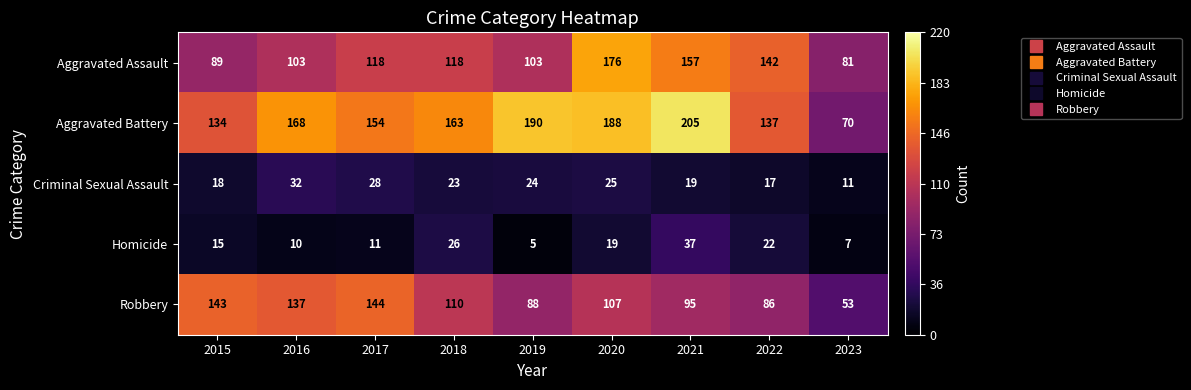

What is the difference between the Robbery values at 2019 and 2017?

56